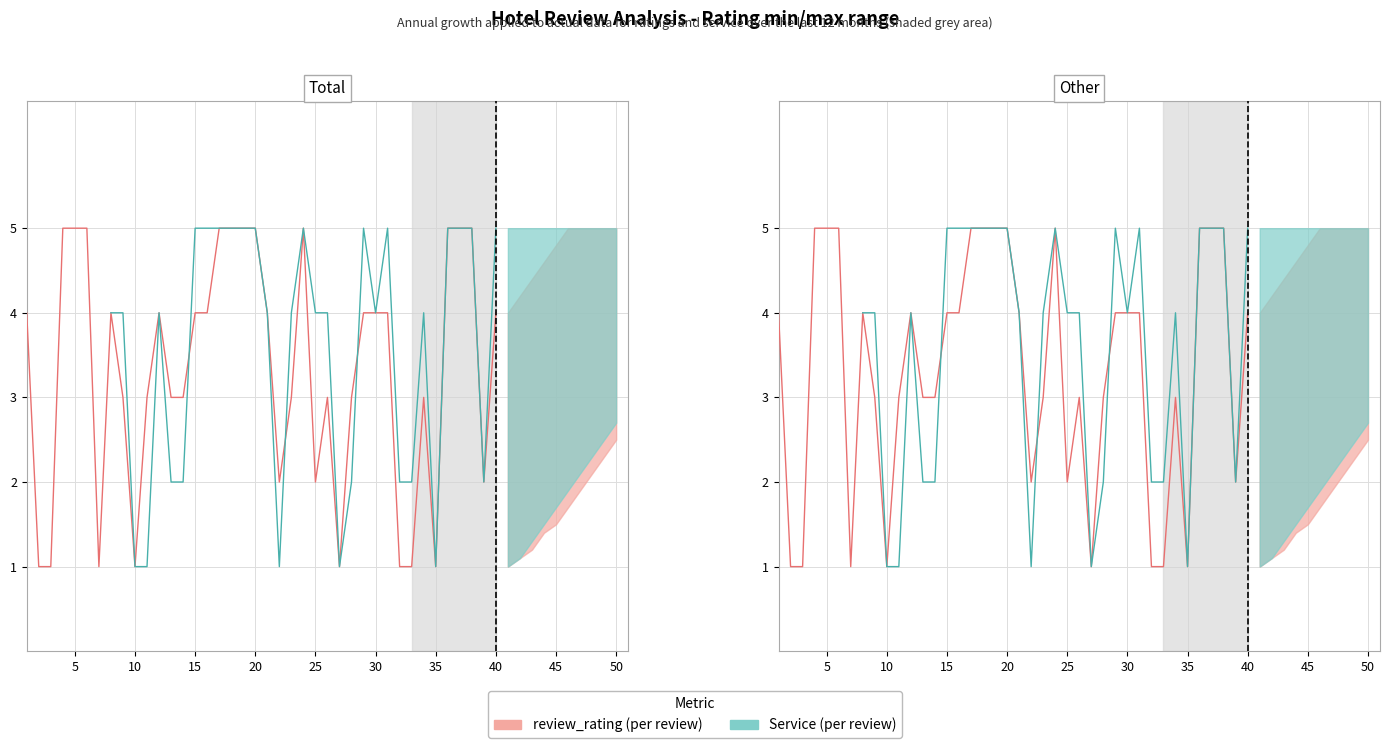

How many values in the value series exceed 3?

18